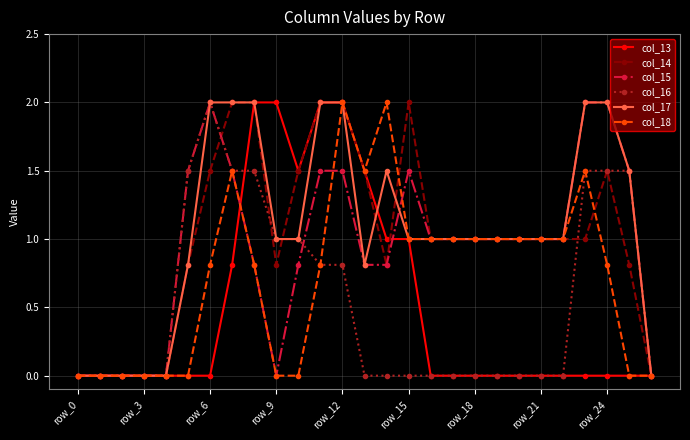

True or false: col_18 has more than 0 interior local peaks.

True